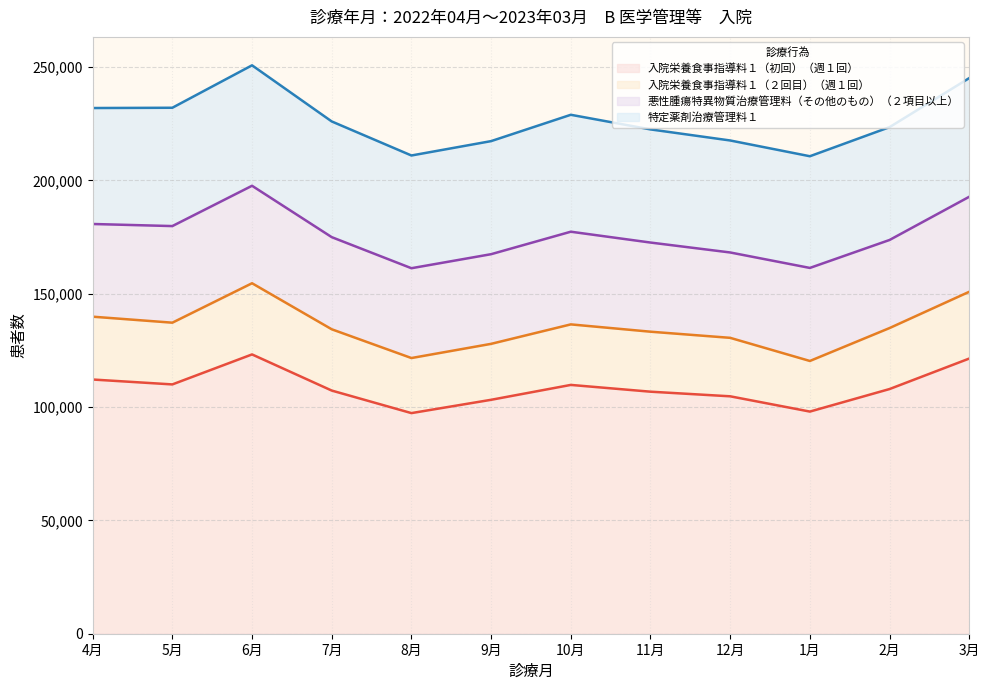

Rank the series by their maximum value, from lowest to highest.

入院栄養食事指導料１（２回目）（週１回）, 悪性腫瘍特異物質治療管理料（その他のもの）（２項目以上）, 特定薬剤治療管理料１, 入院栄養食事指導料１（初回）（週１回）